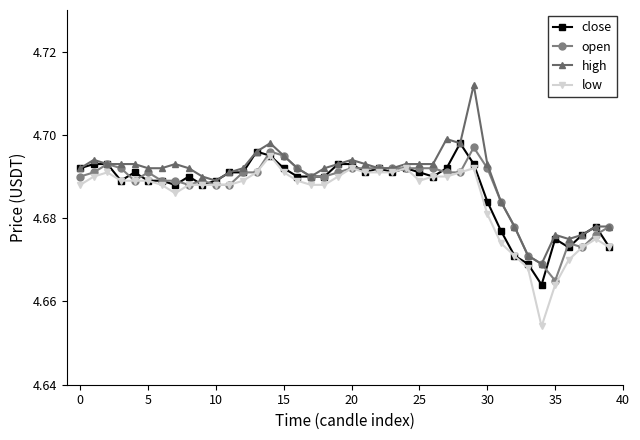

At how many categories does at least one series exceed 4?

40